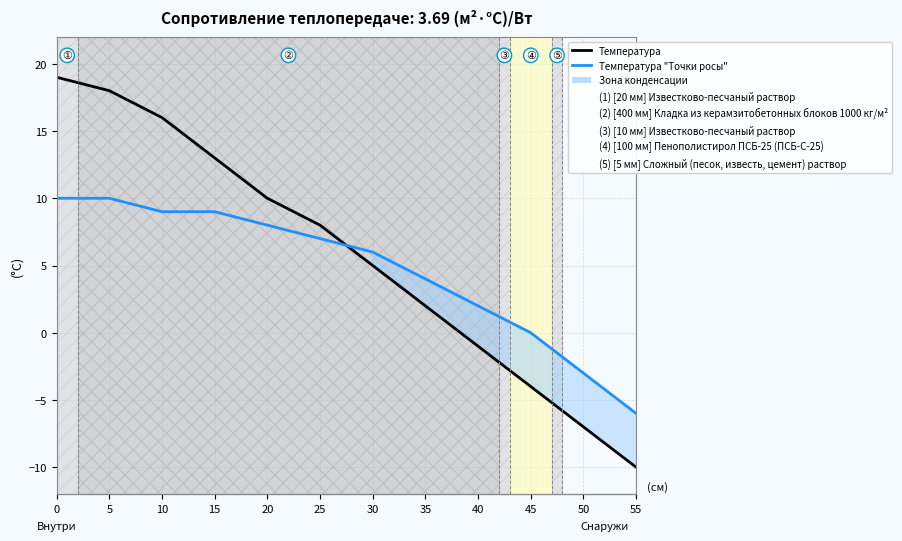

Reading left to right, what are all the values shown in this chart?

Температура: 0=19	5=18	10=16	15=13	20=10	25=8	30=5	35=2	40=-1	45=-4	50=-7	55=-10
Температура "Точки росы": 0=10	5=10	10=9	15=9	20=8	25=7	30=6	35=4	40=2	45=0	50=-3	55=-6